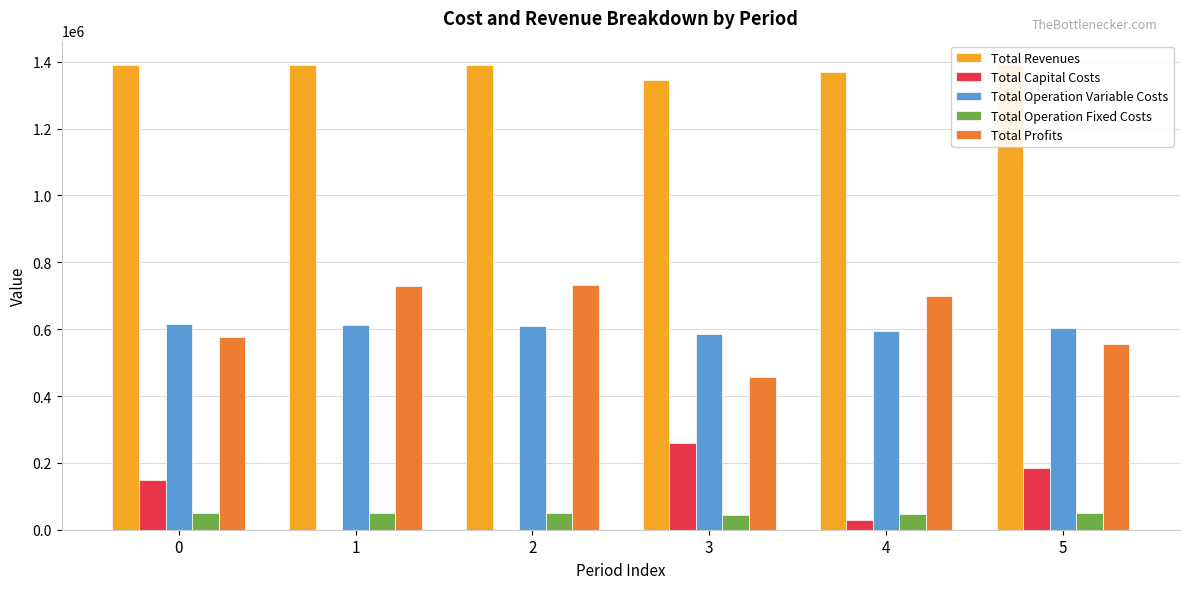

How many Total Capital Costs values are between 0 and 184800?

5